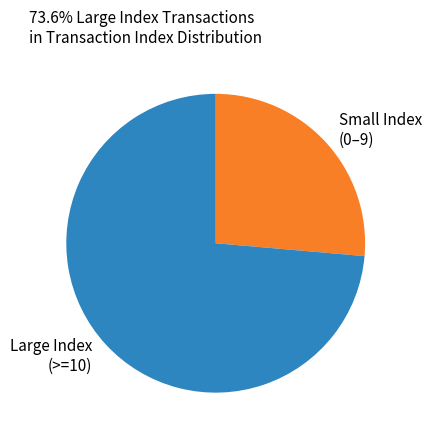

Count the number of slices in the pie.

2